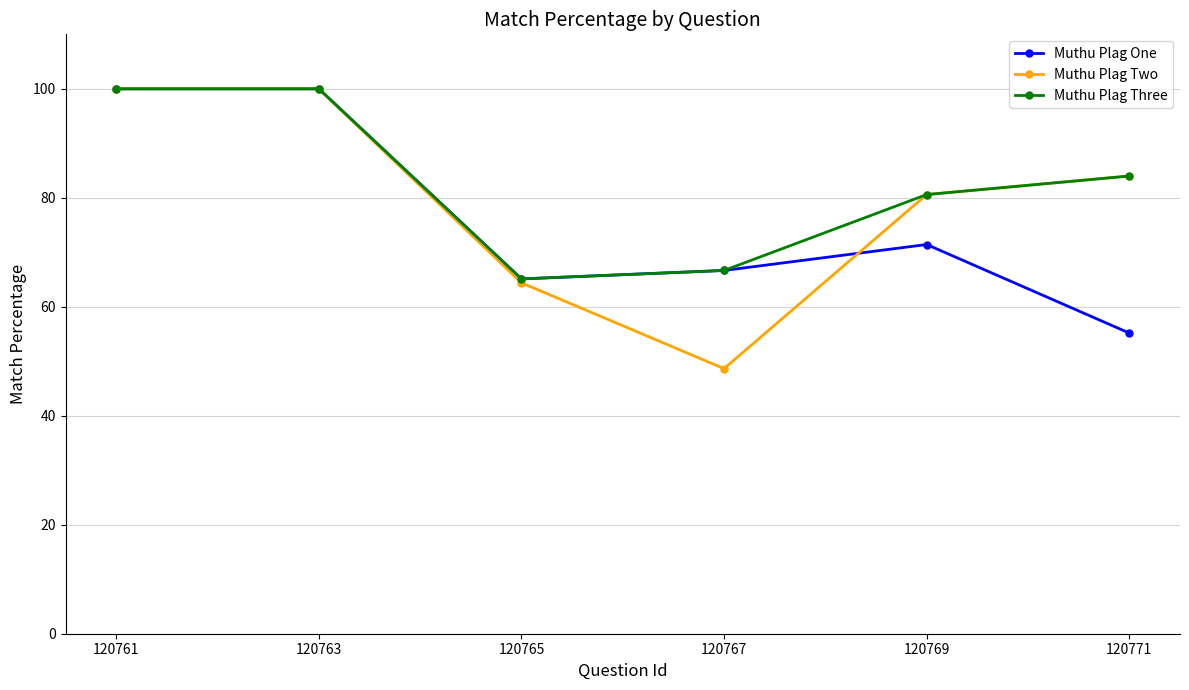

What is the average value of the Muthu Plag One series?

76.4